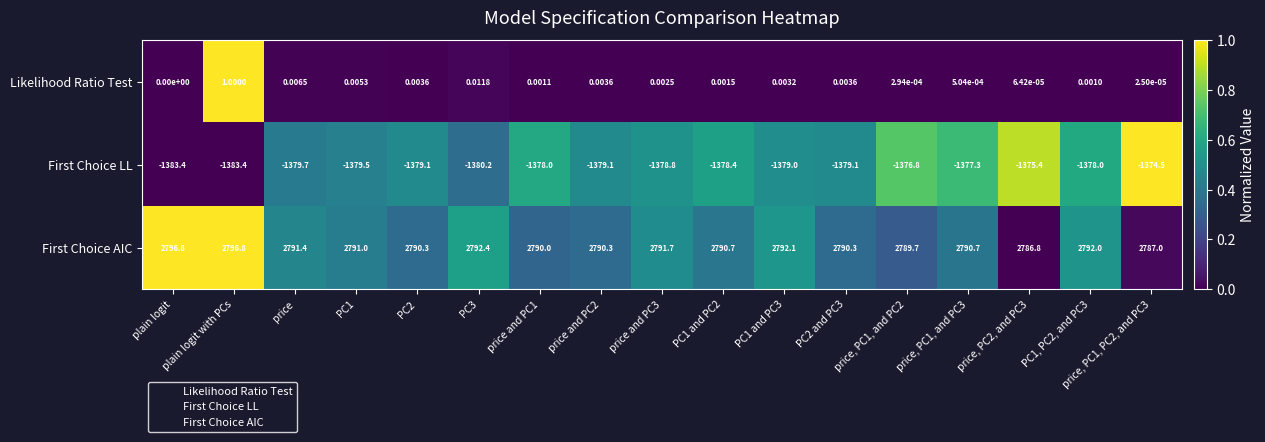

Rank the series at price, PC1, PC2, and PC3 from lowest to highest value.

First Choice LL, Likelihood Ratio Test, First Choice AIC